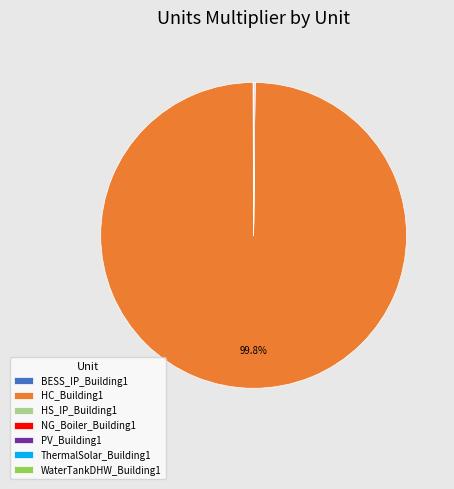

What is the largest slice in the pie chart?

HC_Building1